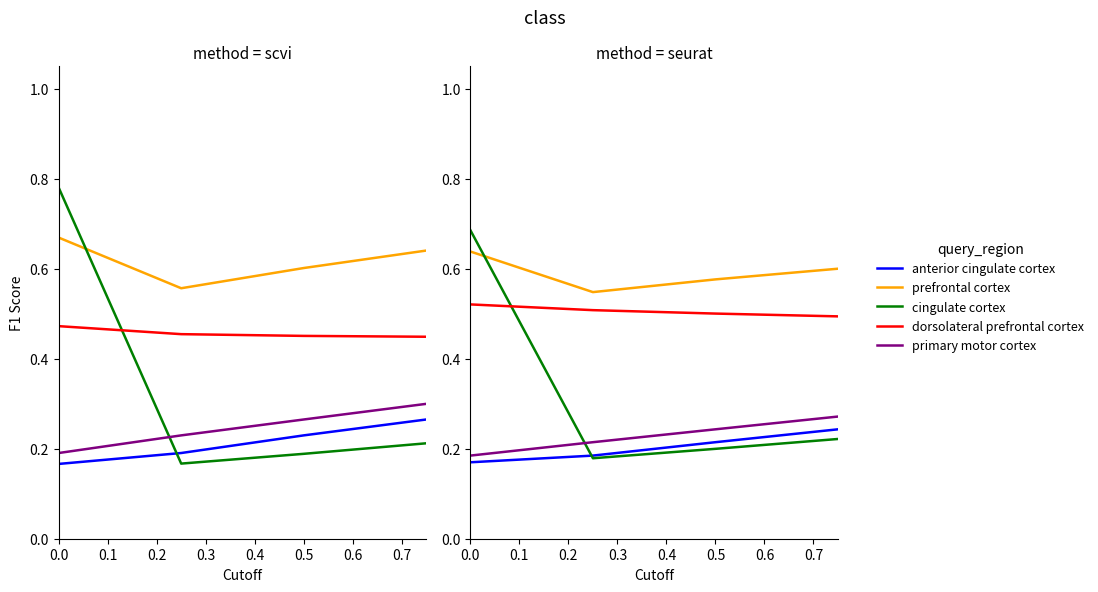

What is the value of the primary motor cortex point at the 5th from the left?

0.2